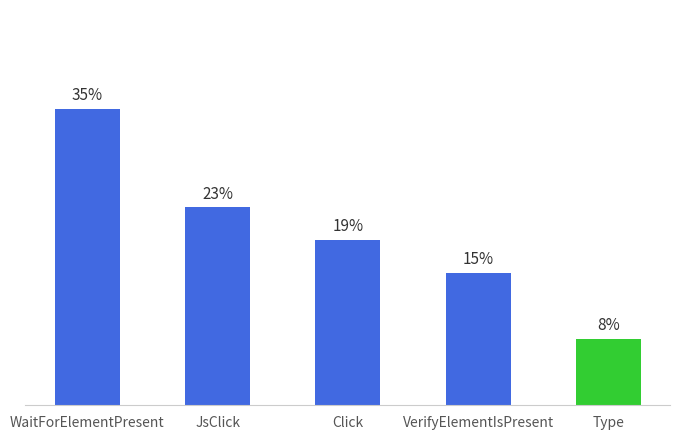

Are the bars horizontal?

No